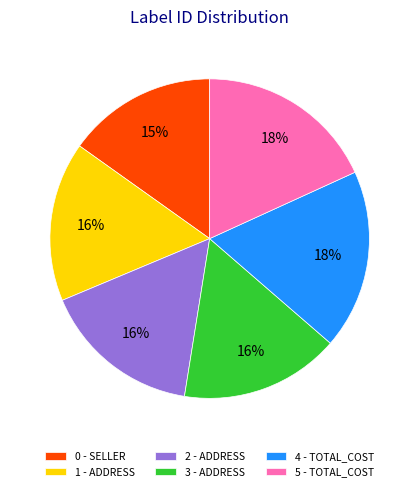

Which has a higher value, 1 - ADDRESS or 0 - SELLER?

1 - ADDRESS